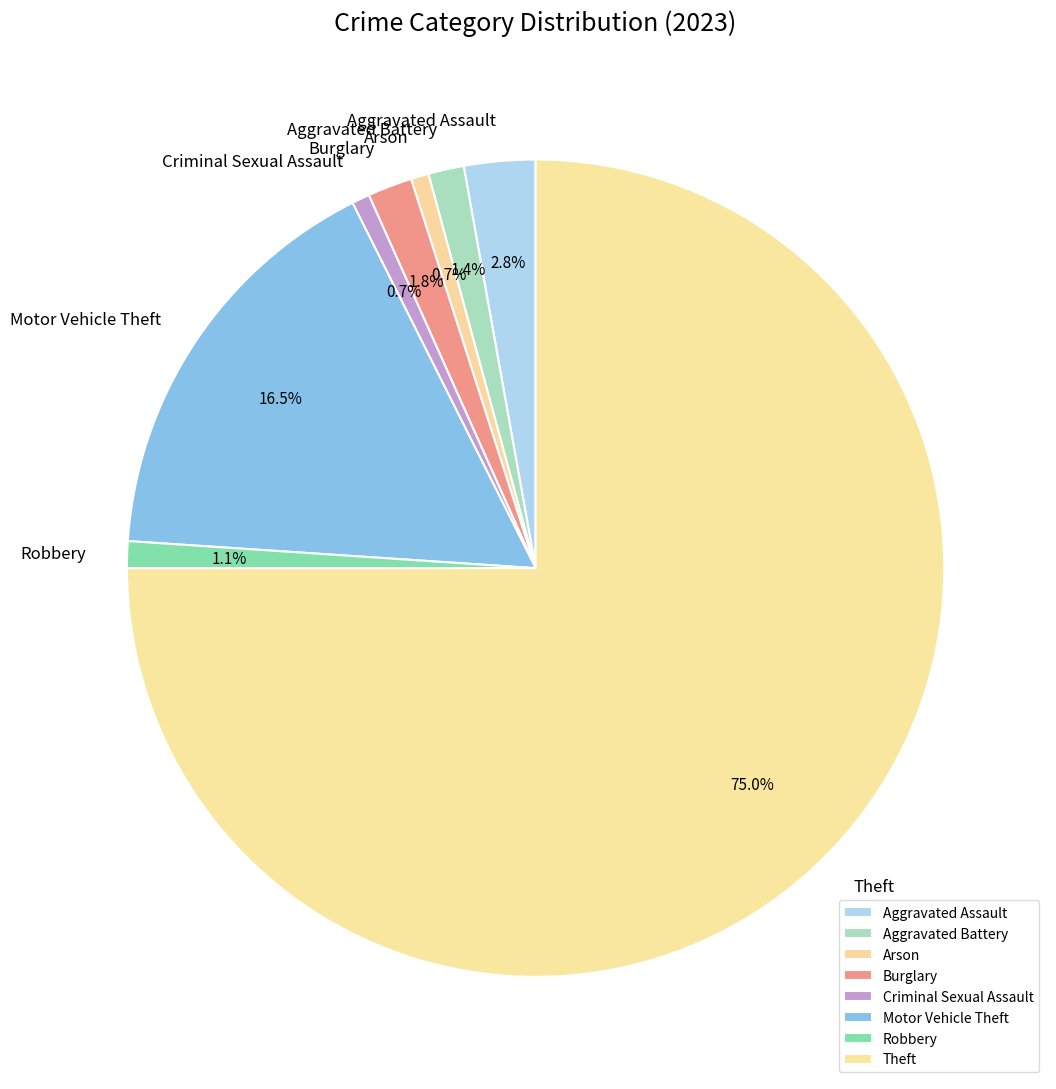

Combined, what portion of the pie is Theft and Arson?

75.7%